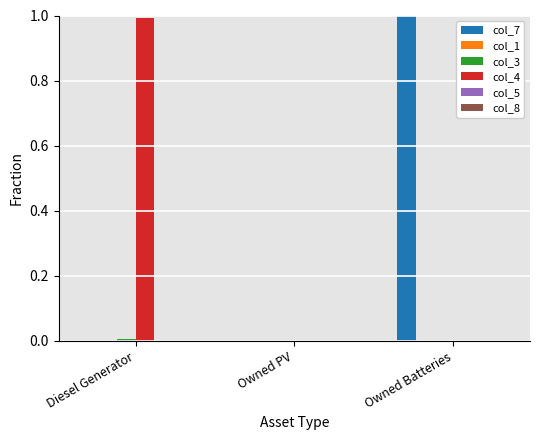

The col_7 series shows 1.7 at Owned Batteries. True or false?

False